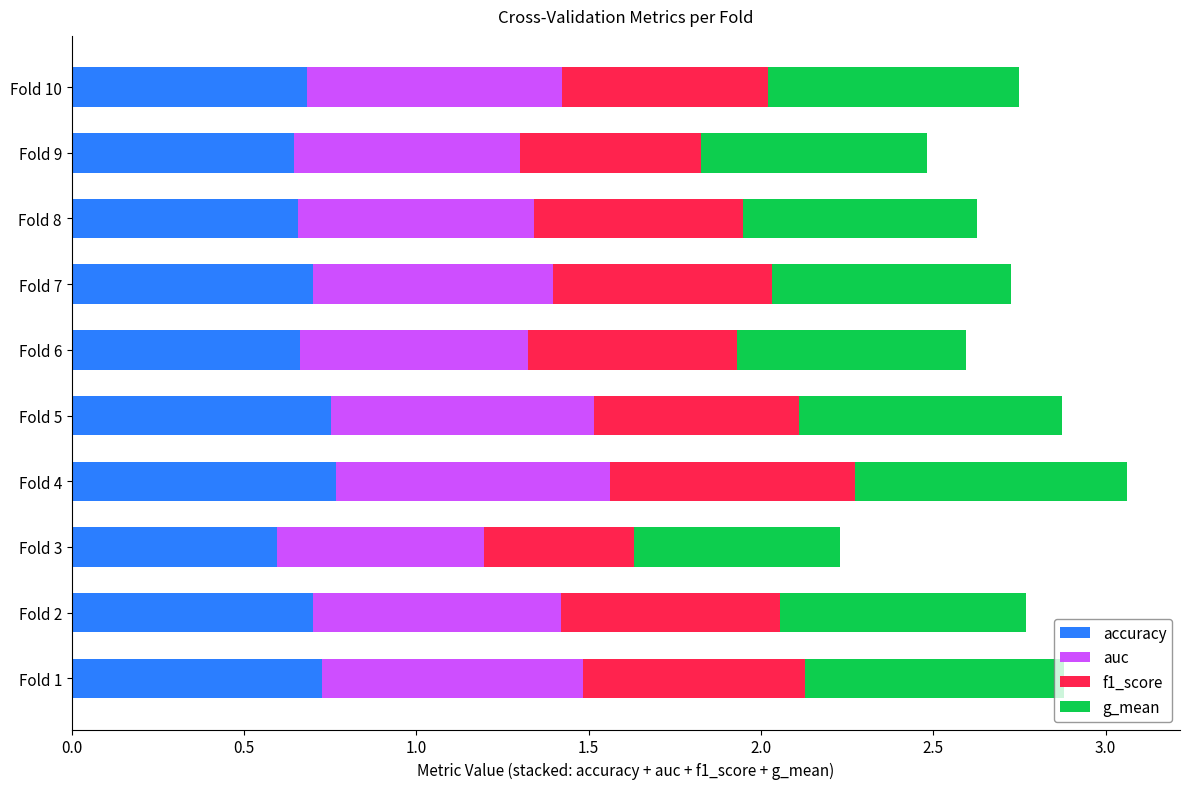

What is the sum of the accuracy values at Fold 10 and Fold 4?

1.5